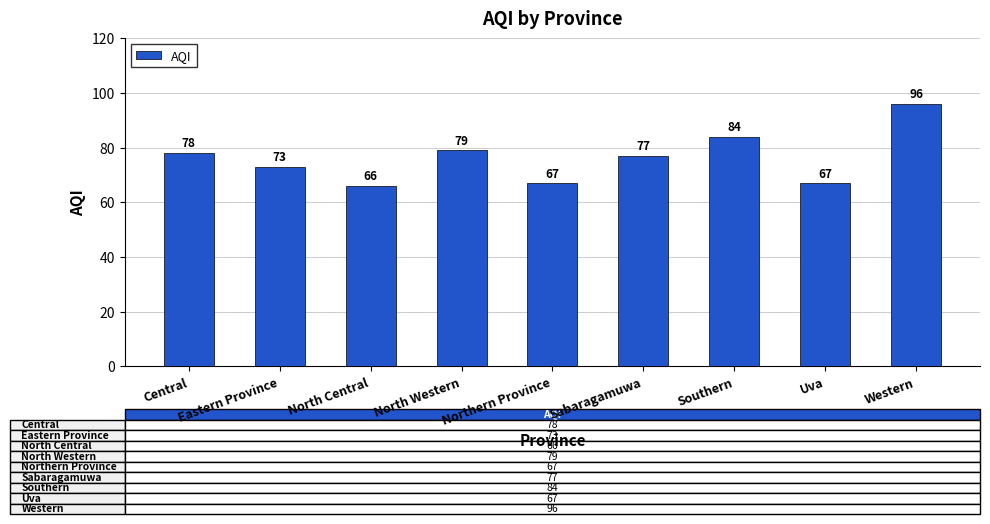

Reading right to left, what are all the values shown in this chart?

Western=96	Uva=67	Southern=84	Sabaragamuwa=77	Northern Province=67	North Western=79	North Central=66	Eastern Province=73	Central=78